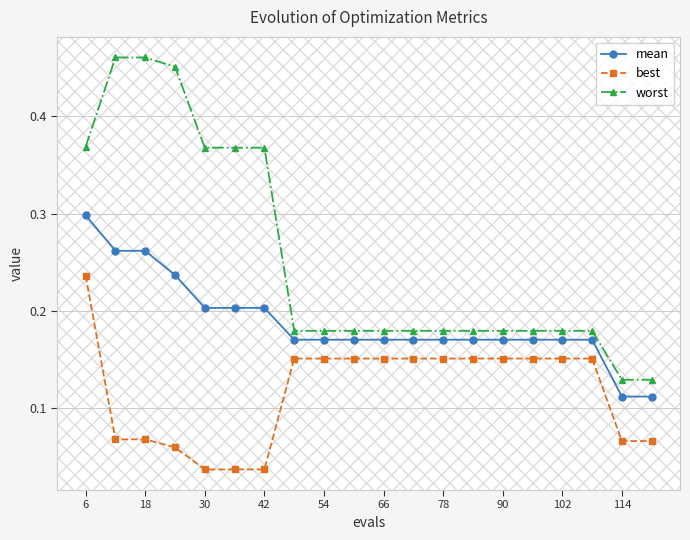

Count the best values in the range 0 to 1.

20